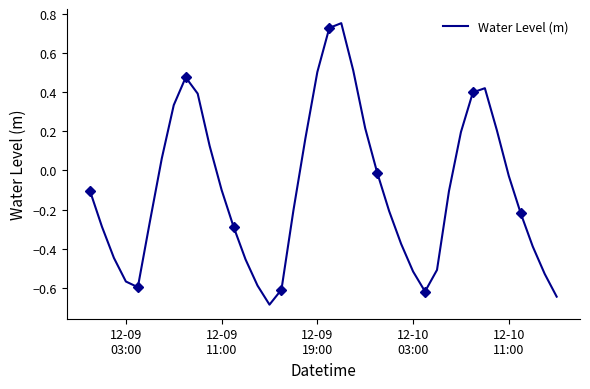

True or false: the data shows -0.7 at 12-09
19:00.

False